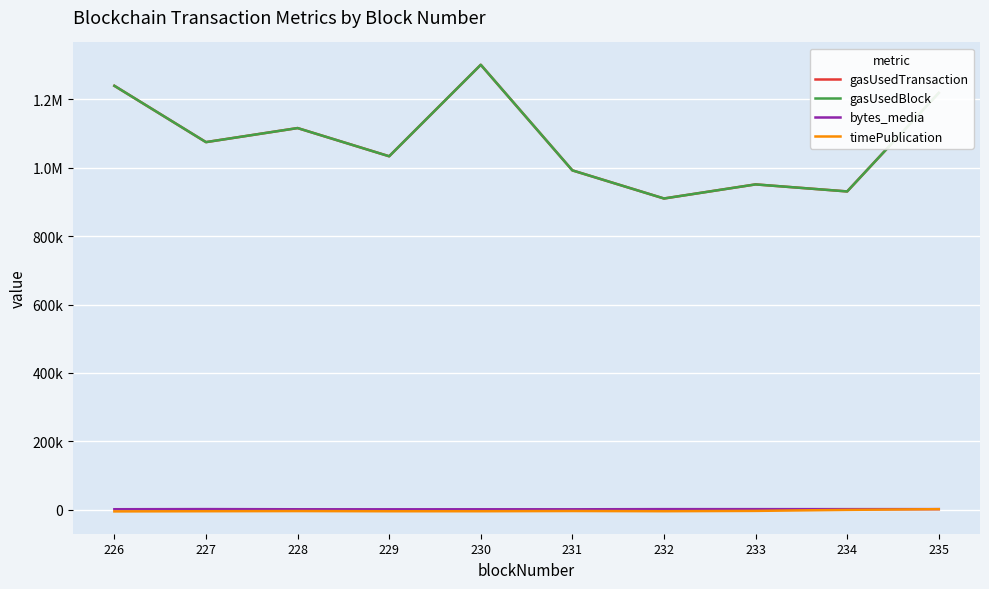

Rank the series at 231 from lowest to highest value.

timePublication, bytes_media, gasUsedTransaction, gasUsedBlock